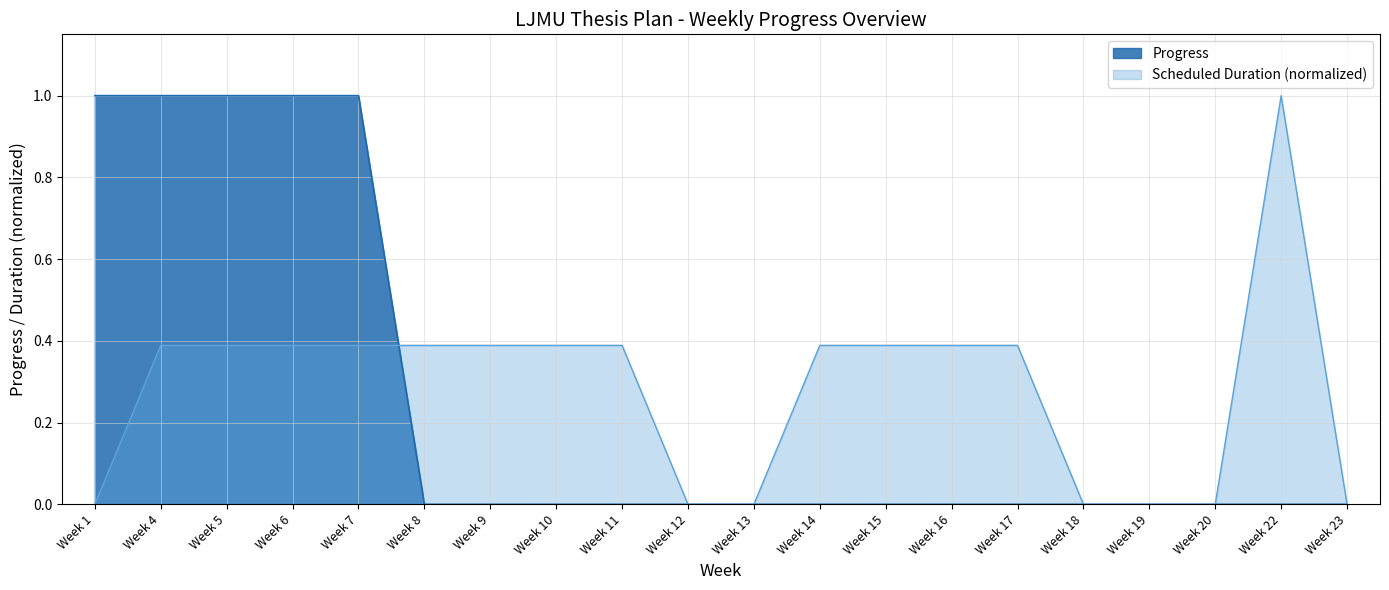

Reading left to right, transcribe all the data shown in this chart.

Week 1=1	Week 4=1	Week 5=1	Week 6=1	Week 7=1	Week 8=0	Week 9=0	Week 10=0	Week 11=0	Week 12=0	Week 13=0	Week 14=0	Week 15=0	Week 16=0	Week 17=0	Week 18=0	Week 19=0	Week 20=0	Week 22=0	Week 23=0